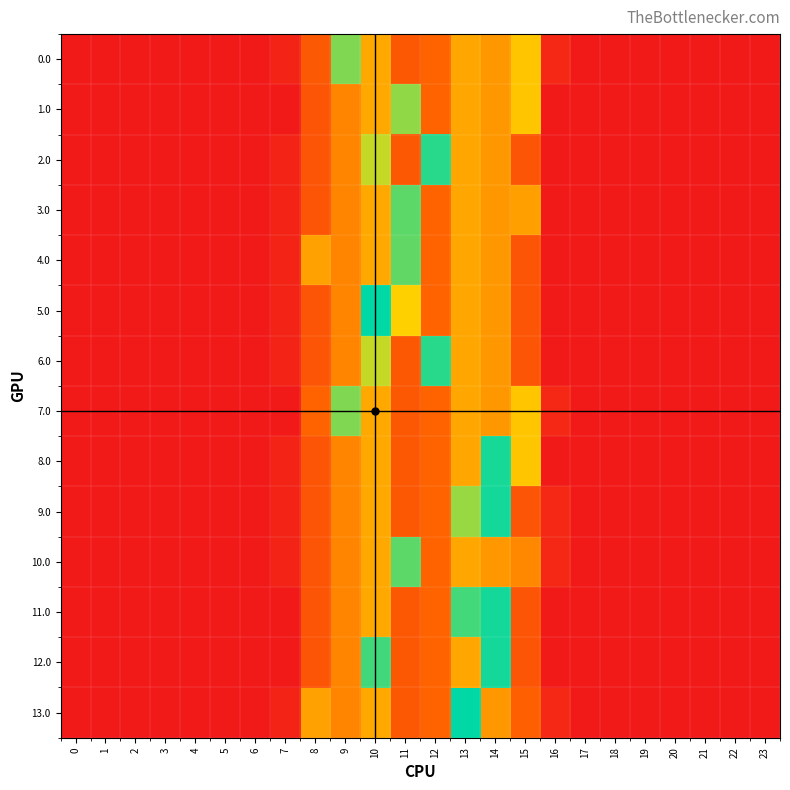

Reading right to left, list all the values displayed in this chart.

0.0: 23=0.0	22=0.0	21=0.0	20=0.0	19=0.0	18=0.0	17=0.0	16=118.1	15=1077.3	14=844.3	13=919.3	12=570.8	11=487.0	10=926.9	9=1464.0	8=492.8	7=76.4	6=0.0	5=0.0	4=0.0	3=0.0	2=0.0	1=0.0	0=0.0
1.0: 23=0.0	22=0.0	21=0.0	20=0.0	19=0.0	18=0.0	17=0.0	16=0.0	15=1077.3	14=844.3	13=919.3	12=570.8	11=1427.7	10=926.9	9=747.1	8=463.5	7=0.0	6=0.0	5=0.0	4=0.0	3=0.0	2=0.0	1=0.0	0=0.0
2.0: 23=0.0	22=0.0	21=0.0	20=0.0	19=0.0	18=0.0	17=0.0	16=0.0	15=461.4	14=844.3	13=919.3	12=1667.4	11=487.0	10=1310.3	9=747.1	8=463.5	7=76.4	6=0.0	5=0.0	4=0.0	3=0.0	2=0.0	1=0.0	0=0.0
3.0: 23=0.0	22=0.0	21=0.0	20=0.0	19=0.0	18=0.0	17=0.0	16=0.0	15=881.3	14=844.3	13=919.3	12=570.8	11=1547.3	10=926.9	9=747.1	8=463.5	7=76.4	6=0.0	5=0.0	4=0.0	3=0.0	2=0.0	1=0.0	0=0.0
4.0: 23=0.0	22=0.0	21=0.0	20=0.0	19=0.0	18=0.0	17=0.0	16=0.0	15=461.4	14=844.3	13=919.3	12=570.8	11=1536.9	10=926.9	9=747.1	8=893.8	7=76.4	6=0.0	5=0.0	4=0.0	3=0.0	2=0.0	1=0.0	0=0.0
5.0: 23=0.0	22=0.0	21=0.0	20=0.0	19=0.0	18=0.0	17=0.0	16=0.0	15=461.4	14=844.3	13=919.3	12=570.8	11=1132.0	10=1762.0	9=747.1	8=463.5	7=76.4	6=0.0	5=0.0	4=0.0	3=0.0	2=0.0	1=0.0	0=0.0
6.0: 23=0.0	22=0.0	21=0.0	20=0.0	19=0.0	18=0.0	17=0.0	16=0.0	15=461.4	14=844.3	13=919.3	12=1667.4	11=487.0	10=1310.3	9=747.1	8=463.5	7=76.4	6=0.0	5=0.0	4=0.0	3=0.0	2=0.0	1=0.0	0=0.0
7.0: 23=0.0	22=0.0	21=0.0	20=0.0	19=0.0	18=0.0	17=0.0	16=118.1	15=1077.3	14=844.3	13=919.3	12=570.8	11=487.0	10=926.9	9=1464.0	8=569.1	7=0.0	6=0.0	5=0.0	4=0.0	3=0.0	2=0.0	1=0.0	0=0.0
8.0: 23=0.0	22=0.0	21=0.0	20=0.0	19=0.0	18=0.0	17=0.0	16=0.0	15=1077.3	14=1708.6	13=919.3	12=570.8	11=487.0	10=926.9	9=747.1	8=463.5	7=76.4	6=0.0	5=0.0	4=0.0	3=0.0	2=0.0	1=0.0	0=0.0
9.0: 23=0.0	22=0.0	21=0.0	20=0.0	19=0.0	18=0.0	17=0.0	16=118.1	15=461.4	14=1714.9	13=1410.8	12=570.8	11=487.0	10=926.9	9=747.1	8=463.5	7=76.4	6=0.0	5=0.0	4=0.0	3=0.0	2=0.0	1=0.0	0=0.0
10.0: 23=0.0	22=0.0	21=0.0	20=0.0	19=0.0	18=0.0	17=0.0	16=118.1	15=763.2	14=844.3	13=919.3	12=570.8	11=1547.3	10=926.9	9=747.1	8=463.5	7=76.4	6=0.0	5=0.0	4=0.0	3=0.0	2=0.0	1=0.0	0=0.0
11.0: 23=0.0	22=0.0	21=0.0	20=0.0	19=0.0	18=0.0	17=0.0	16=0.0	15=461.4	14=1714.9	13=1605.3	12=570.8	11=487.0	10=926.9	9=747.1	8=463.5	7=0.0	6=0.0	5=0.0	4=0.0	3=0.0	2=0.0	1=0.0	0=0.0
12.0: 23=0.0	22=0.0	21=0.0	20=0.0	19=0.0	18=0.0	17=0.0	16=0.0	15=461.4	14=1714.9	13=919.3	12=570.8	11=487.0	10=1612.8	9=747.1	8=463.5	7=0.0	6=0.0	5=0.0	4=0.0	3=0.0	2=0.0	1=0.0	0=0.0
13.0: 23=0.0	22=0.0	21=0.0	20=0.0	19=0.0	18=0.0	17=0.0	16=118.1	15=550.5	14=844.3	13=1762.0	12=570.8	11=487.0	10=926.9	9=747.1	8=893.8	7=76.4	6=0.0	5=0.0	4=0.0	3=0.0	2=0.0	1=0.0	0=0.0